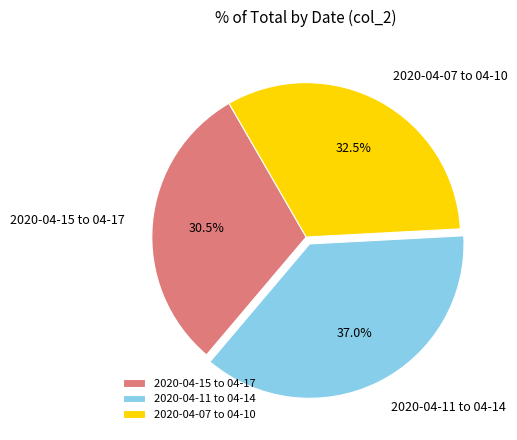

Approximately how many times larger is the value at 2020-04-07 to 04-10 compared to 2020-04-15 to 04-17?

1.1